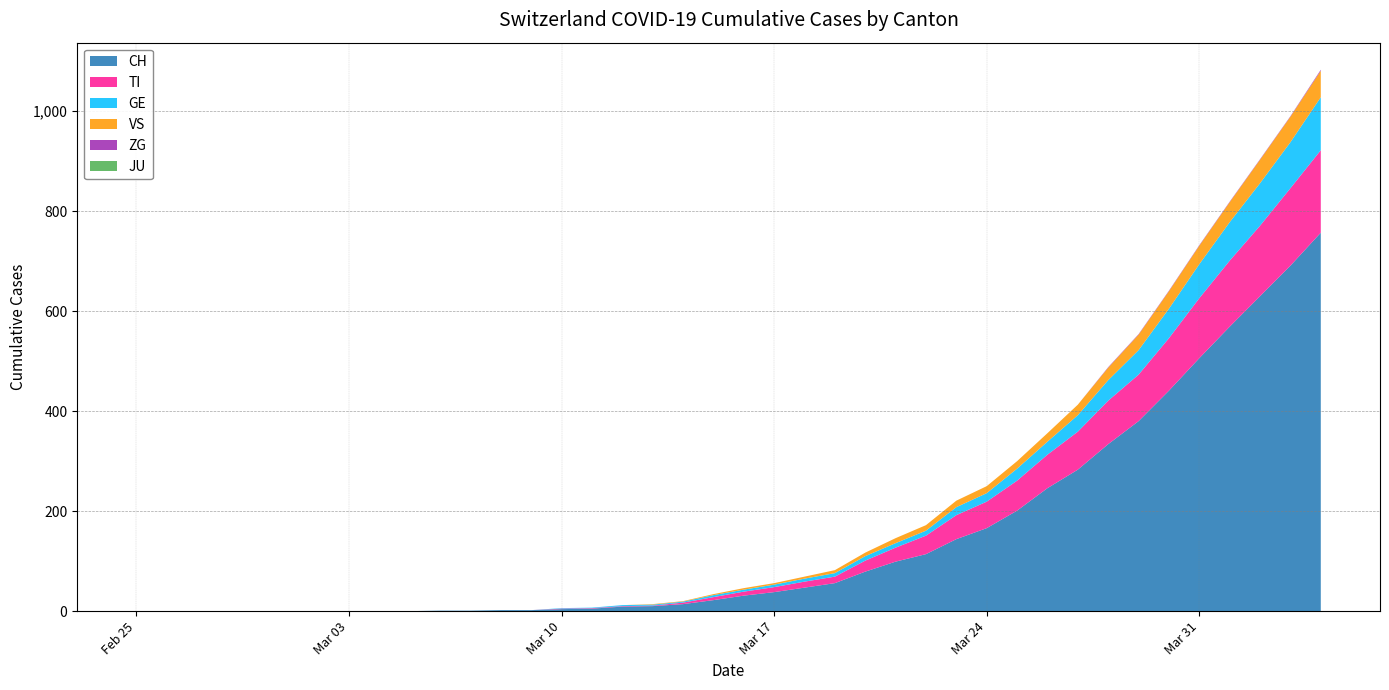

Reading left to right, transcribe all the data shown in this chart.

CH: 2020-02-25=0	2020-02-26=0	2020-02-27=0	2020-02-28=0	2020-02-29=0	2020-03-01=0	2020-03-02=0	2020-03-03=0	2020-03-04=0	2020-03-05=0	2020-03-06=1	2020-03-07=1	2020-03-08=2	2020-03-09=2	2020-03-10=4	2020-03-11=5	2020-03-12=9	2020-03-13=10	2020-03-14=14	2020-03-15=22	2020-03-16=31	2020-03-17=38	2020-03-18=47	2020-03-19=56	2020-03-20=79	2020-03-21=99	2020-03-22=114	2020-03-23=144	2020-03-24=166	2020-03-25=201	2020-03-26=246	2020-03-27=283	2020-03-28=334	2020-03-29=380	2020-03-30=441	2020-03-31=506	2020-04-01=569	2020-04-02=630	2020-04-03=691	2020-04-04=757
TI: 2020-02-25=0	2020-02-26=0	2020-02-27=0	2020-02-28=0	2020-02-29=0	2020-03-01=0	2020-03-02=0	2020-03-03=0	2020-03-04=0	2020-03-05=0	2020-03-06=0	2020-03-07=0	2020-03-08=0	2020-03-09=0	2020-03-10=1	2020-03-11=1	2020-03-12=1	2020-03-13=1	2020-03-14=3	2020-03-15=6	2020-03-16=8	2020-03-17=10	2020-03-18=12	2020-03-19=13	2020-03-20=22	2020-03-21=28	2020-03-22=37	2020-03-23=48	2020-03-24=53	2020-03-25=60	2020-03-26=67	2020-03-27=76	2020-03-28=87	2020-03-29=93	2020-03-30=105	2020-03-31=120	2020-04-01=132	2020-04-02=141	2020-04-03=155	2020-04-04=165
GE: 2020-02-25=0	2020-02-26=0	2020-02-27=0	2020-02-28=0	2020-02-29=0	2020-03-01=0	2020-03-02=0	2020-03-03=0	2020-03-04=0	2020-03-05=0	2020-03-06=0	2020-03-07=0	2020-03-08=0	2020-03-09=0	2020-03-10=1	2020-03-11=1	2020-03-12=2	2020-03-13=2	2020-03-14=2	2020-03-15=4	2020-03-16=4	2020-03-17=5	2020-03-18=6	2020-03-19=7	2020-03-20=9	2020-03-21=9	2020-03-22=10	2020-03-23=16	2020-03-24=17	2020-03-25=24	2020-03-26=26	2020-03-27=33	2020-03-28=41	2020-03-29=49	2020-03-30=59	2020-03-31=68	2020-04-01=77	2020-04-02=85	2020-04-03=92	2020-04-04=106
JU: 2020-02-25=0	2020-02-26=0	2020-02-27=0	2020-02-28=0	2020-02-29=0	2020-03-01=0	2020-03-02=0	2020-03-03=0	2020-03-04=0	2020-03-05=0	2020-03-06=0	2020-03-07=0	2020-03-08=0	2020-03-09=0	2020-03-10=0	2020-03-11=0	2020-03-12=0	2020-03-13=0	2020-03-14=0	2020-03-15=0	2020-03-16=0	2020-03-17=0	2020-03-18=0	2020-03-19=0	2020-03-20=0	2020-03-21=0	2020-03-22=0	2020-03-23=0	2020-03-24=0	2020-03-25=0	2020-03-26=0	2020-03-27=0	2020-03-28=0	2020-03-29=0	2020-03-30=0	2020-03-31=0	2020-04-01=0	2020-04-02=0	2020-04-03=0	2020-04-04=0
VS: 2020-02-25=0	2020-02-26=0	2020-02-27=0	2020-02-28=0	2020-02-29=0	2020-03-01=0	2020-03-02=0	2020-03-03=0	2020-03-04=0	2020-03-05=0	2020-03-06=0	2020-03-07=0	2020-03-08=0	2020-03-09=0	2020-03-10=0	2020-03-11=0	2020-03-12=0	2020-03-13=1	2020-03-14=1	2020-03-15=2	2020-03-16=3	2020-03-17=3	2020-03-18=4	2020-03-19=6	2020-03-20=7	2020-03-21=10	2020-03-22=11	2020-03-23=13	2020-03-24=14	2020-03-25=15	2020-03-26=17	2020-03-27=21	2020-03-28=25	2020-03-29=31	2020-03-30=35	2020-03-31=37	2020-04-01=40	2020-04-02=47	2020-04-03=51	2020-04-04=53
ZG: 2020-02-25=0	2020-02-26=0	2020-02-27=0	2020-02-28=0	2020-02-29=0	2020-03-01=0	2020-03-02=0	2020-03-03=0	2020-03-04=0	2020-03-05=0	2020-03-06=0	2020-03-07=0	2020-03-08=0	2020-03-09=0	2020-03-10=0	2020-03-11=0	2020-03-12=0	2020-03-13=0	2020-03-14=0	2020-03-15=0	2020-03-16=0	2020-03-17=0	2020-03-18=0	2020-03-19=0	2020-03-20=0	2020-03-21=0	2020-03-22=0	2020-03-23=0	2020-03-24=0	2020-03-25=0	2020-03-26=0	2020-03-27=0	2020-03-28=1	2020-03-29=1	2020-03-30=1	2020-03-31=1	2020-04-01=1	2020-04-02=1	2020-04-03=1	2020-04-04=2